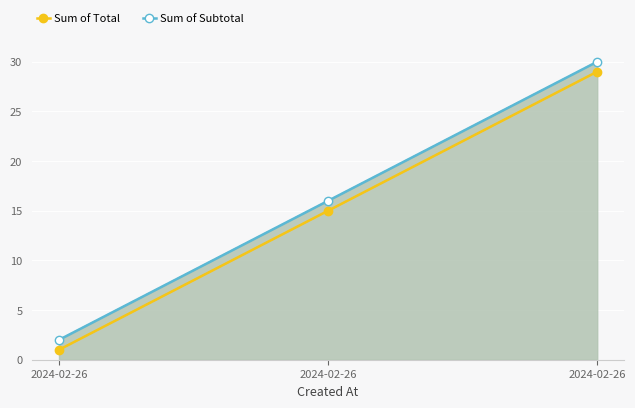

What is the difference between the second highest and minimum values in the Sum of Subtotal series?

14